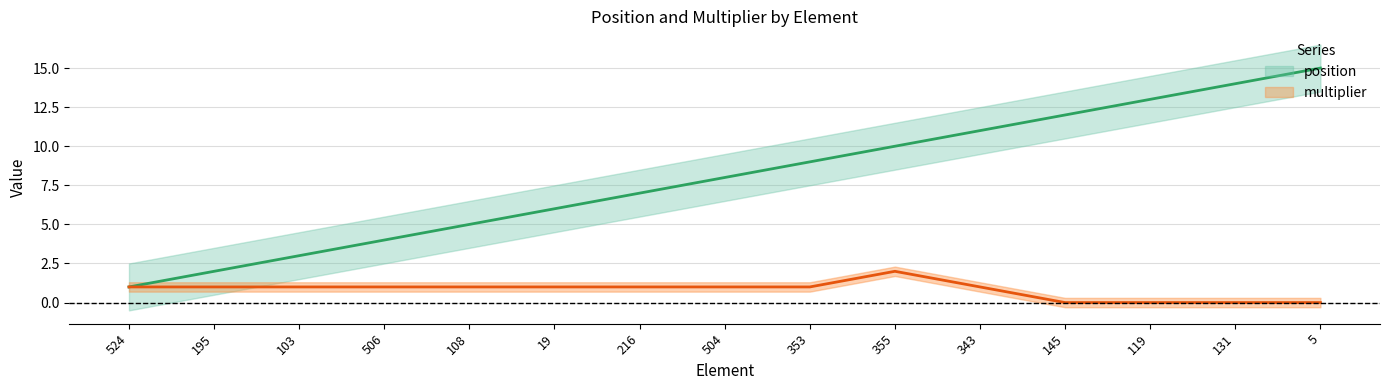

At which category is the sum across all series the highest?

5